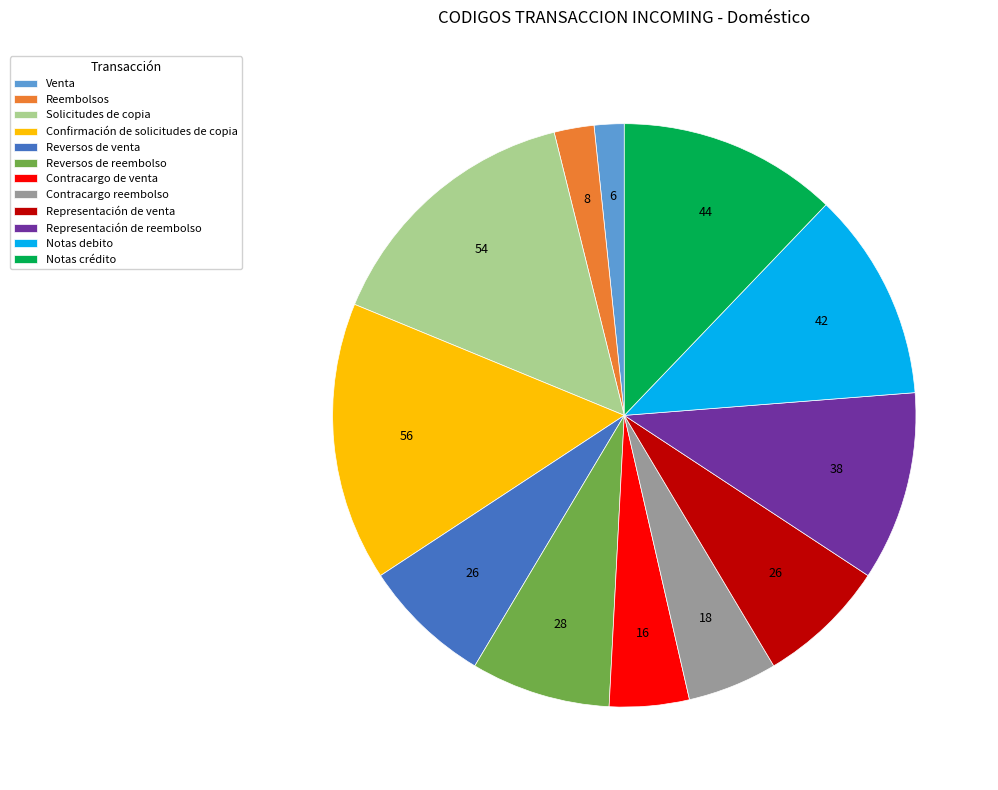

The Representación de reembolso slice represents 19% of the pie. True or false?

False